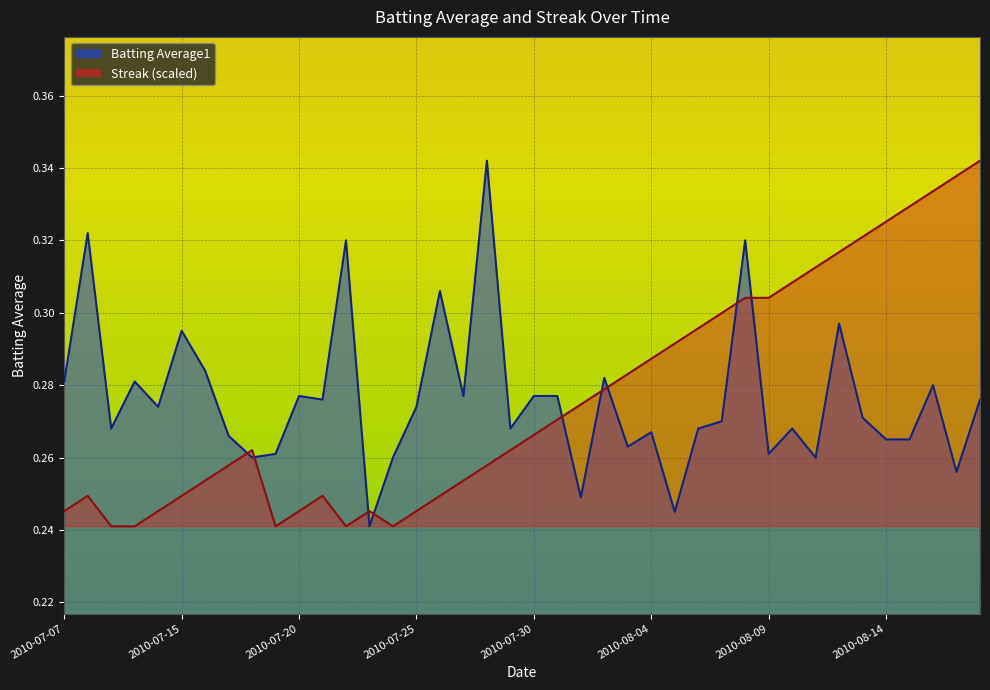

What are all the series names shown in the legend?

Batting Average1, Streak